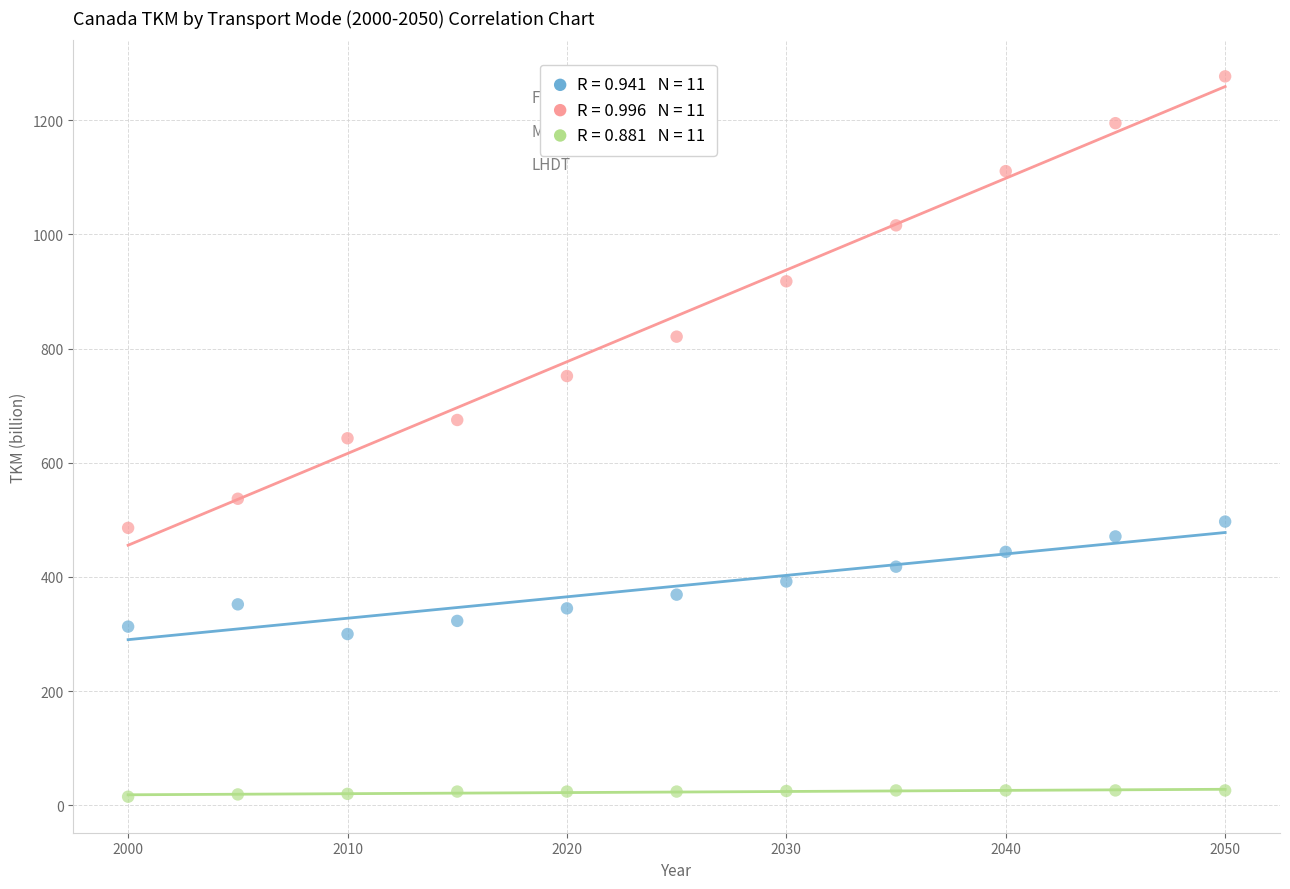

Across all data points, what is the range of Y values (max minus min)?

1262